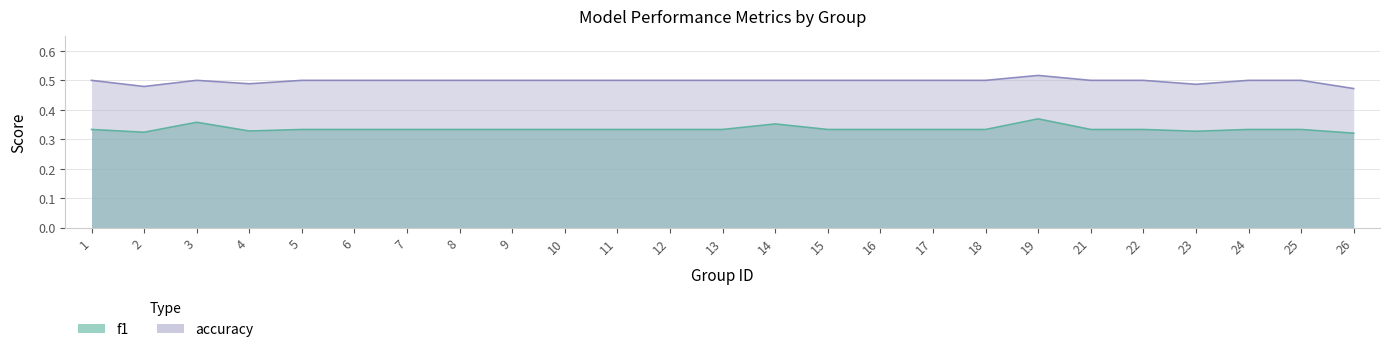

Which series changed the most between 3 and 21?

f1